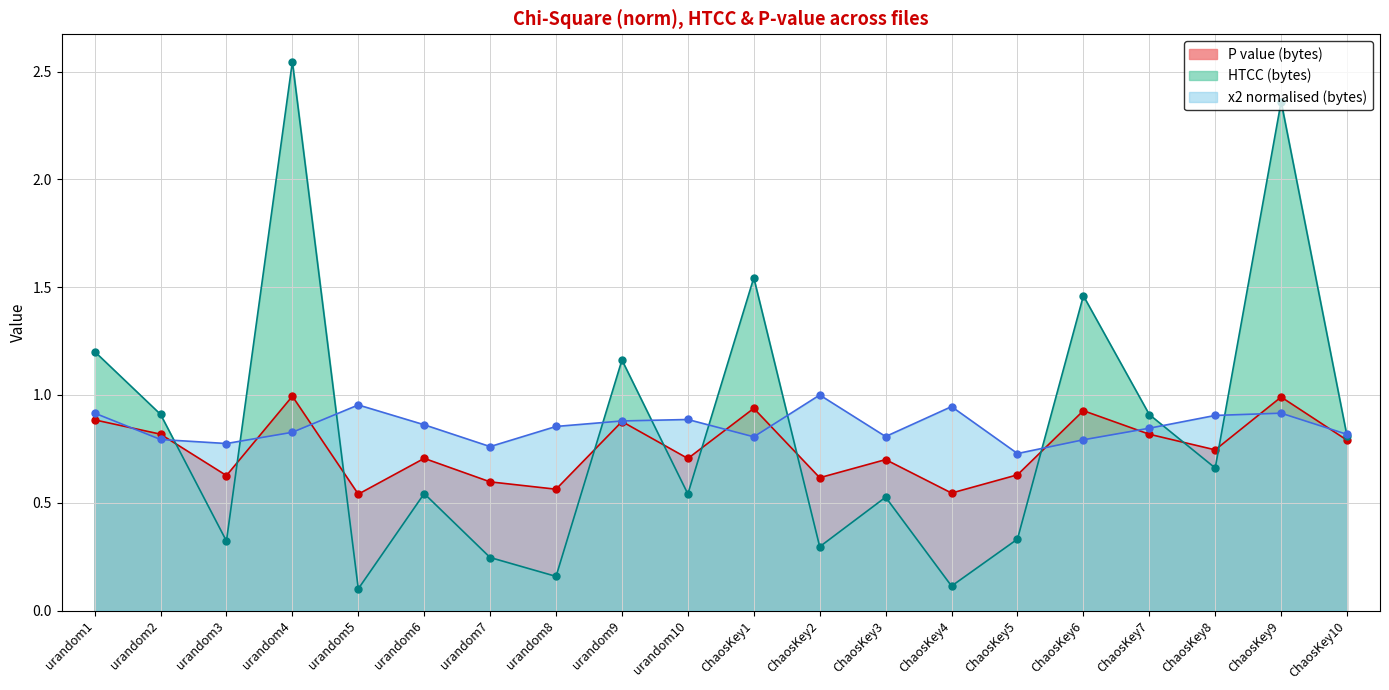

How many intersections are there between P value (bytes) and HTCC (bytes)?

10